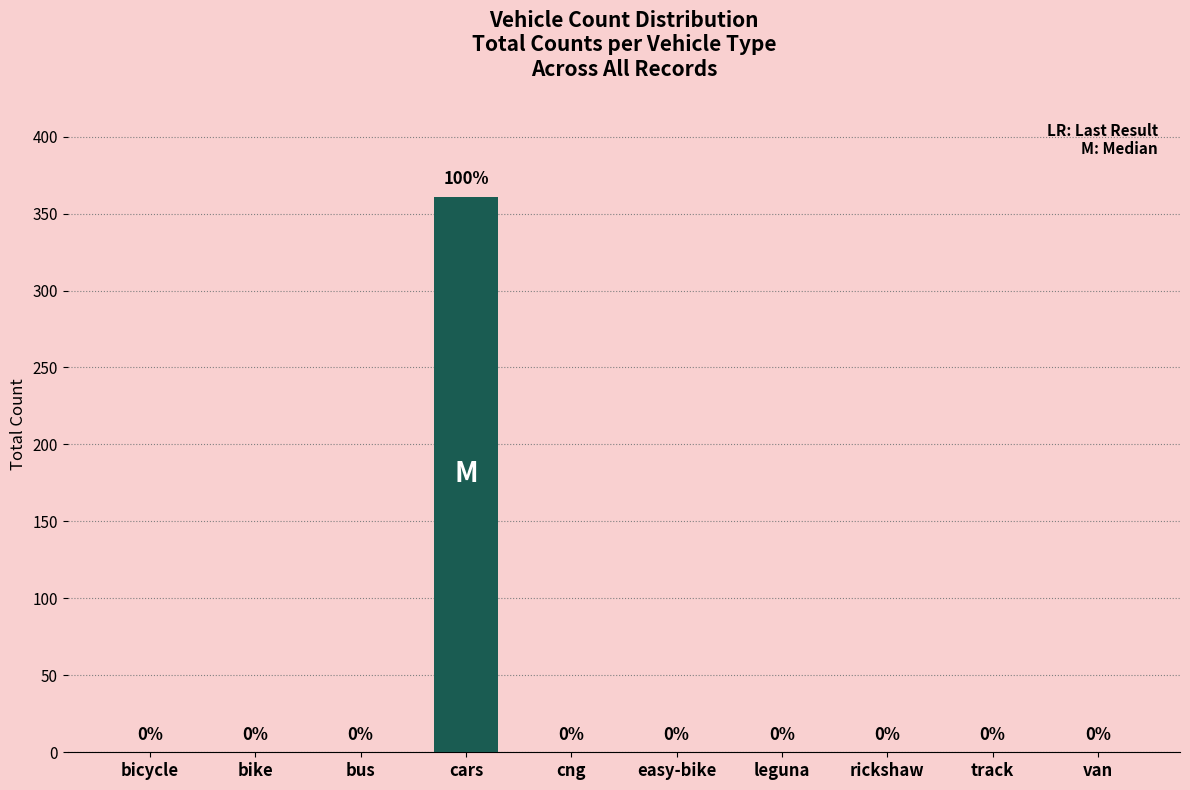

Reading right to left, what are all the values shown in this chart?

0	0	0	0	0	0	361	0	0	0